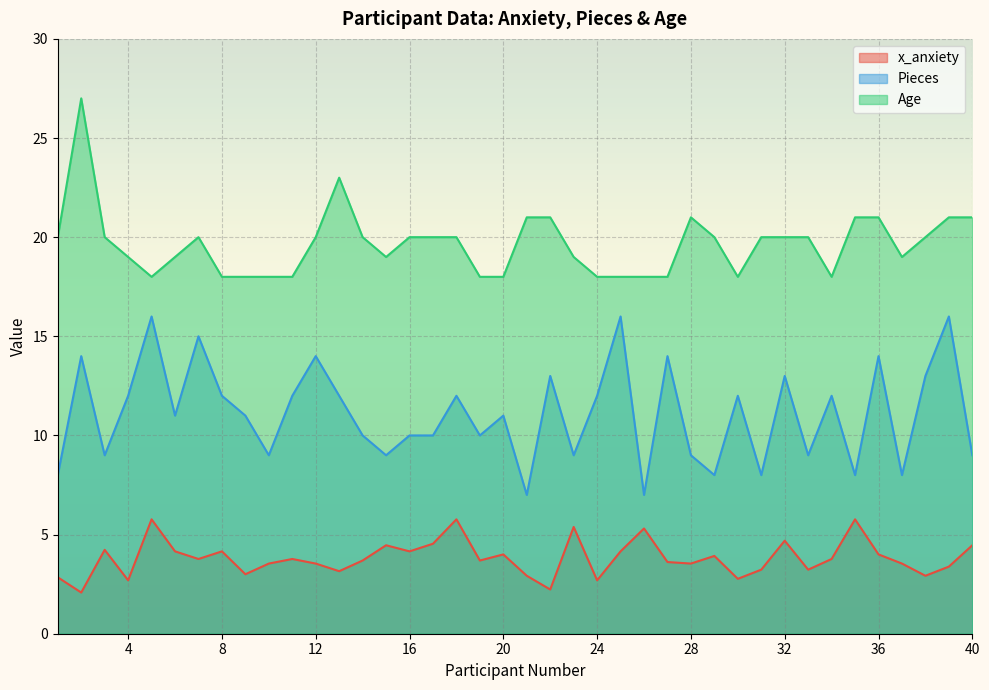

True or false: Pieces and Age cross at least once.

False